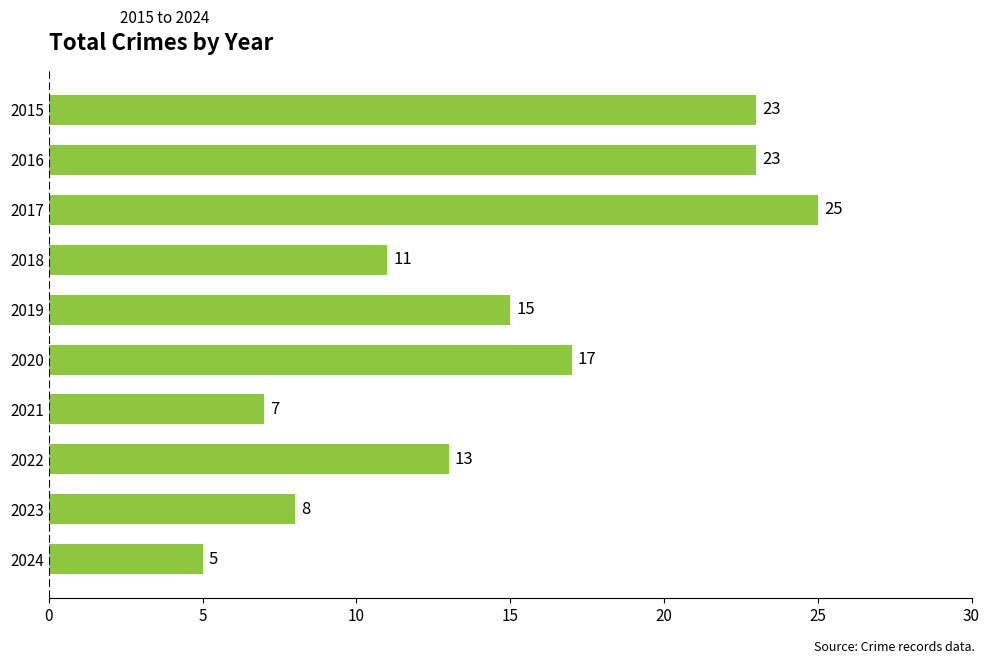

At which category does the chart reach its peak across all series?

2017